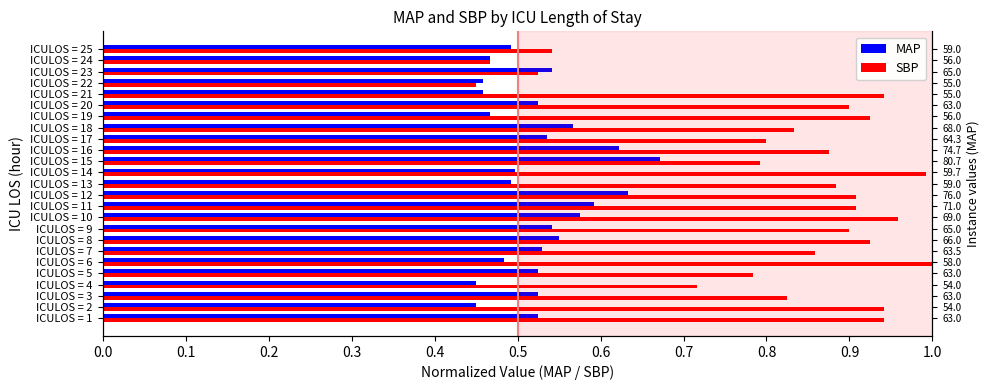

At how many categories does at least one series exceed 0?

25